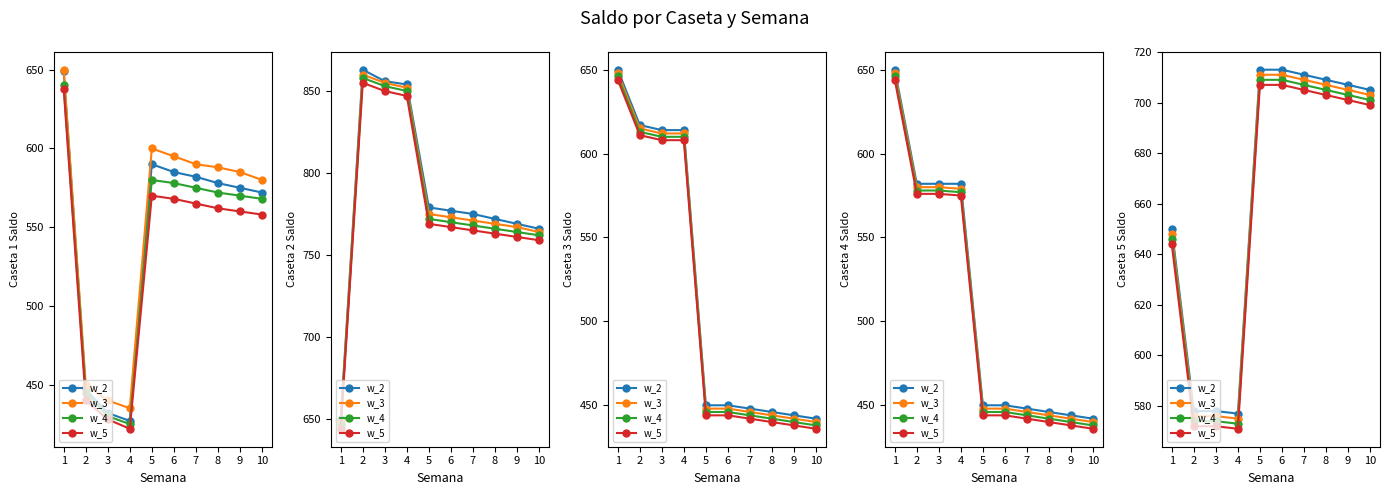

How many data points does each series have?

10